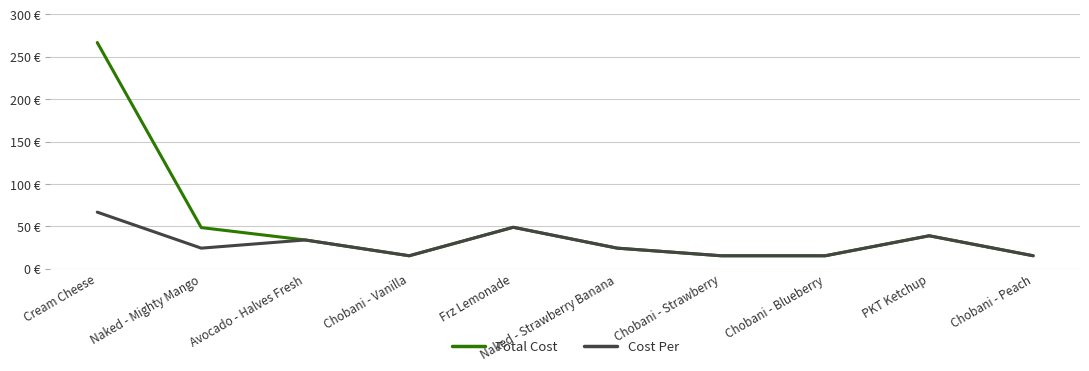

Reading left to right, list all the values displayed in this chart.

Total Cost: 266.8	48.5	33.9	15.2	48.9	24.2	15.2	15.2	38.8	15.2
Cost Per: 66.7	24.2	33.9	15.2	48.9	24.2	15.2	15.2	38.8	15.2